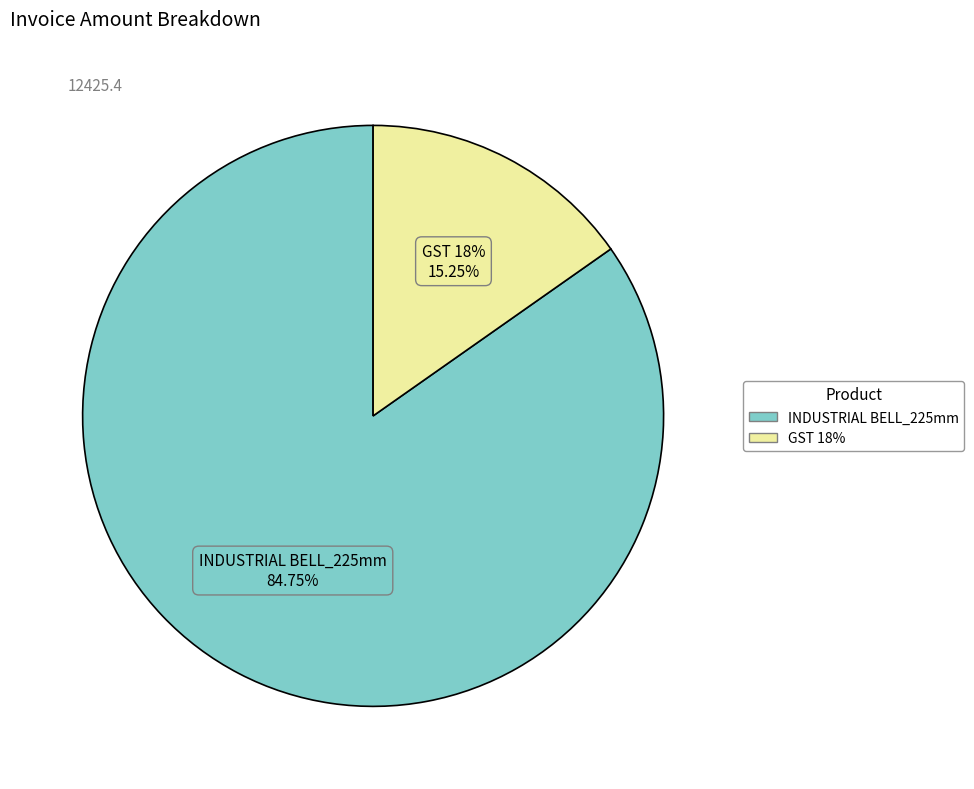

To the nearest percent, what is the combined percentage of INDUSTRIAL BELL_225mm and GST 18%?

100%